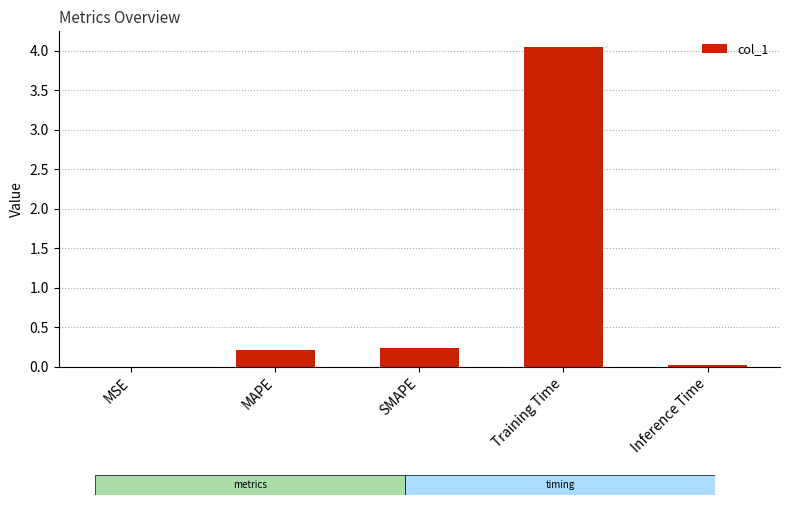

True or false: the data shows 0.2 at SMAPE.

True